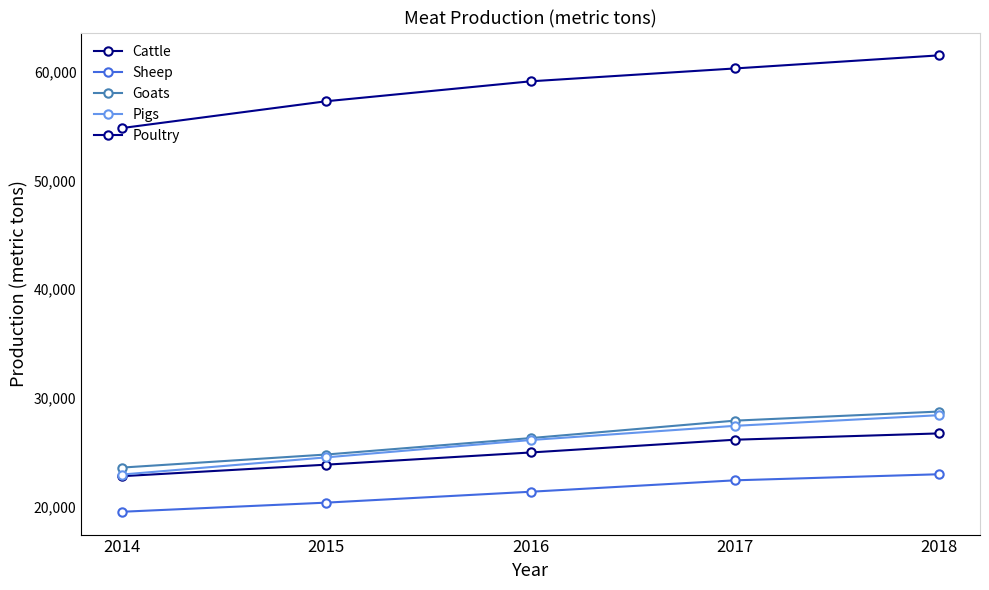

What is the difference between the maximum and second lowest values in the Cattle series?

2875